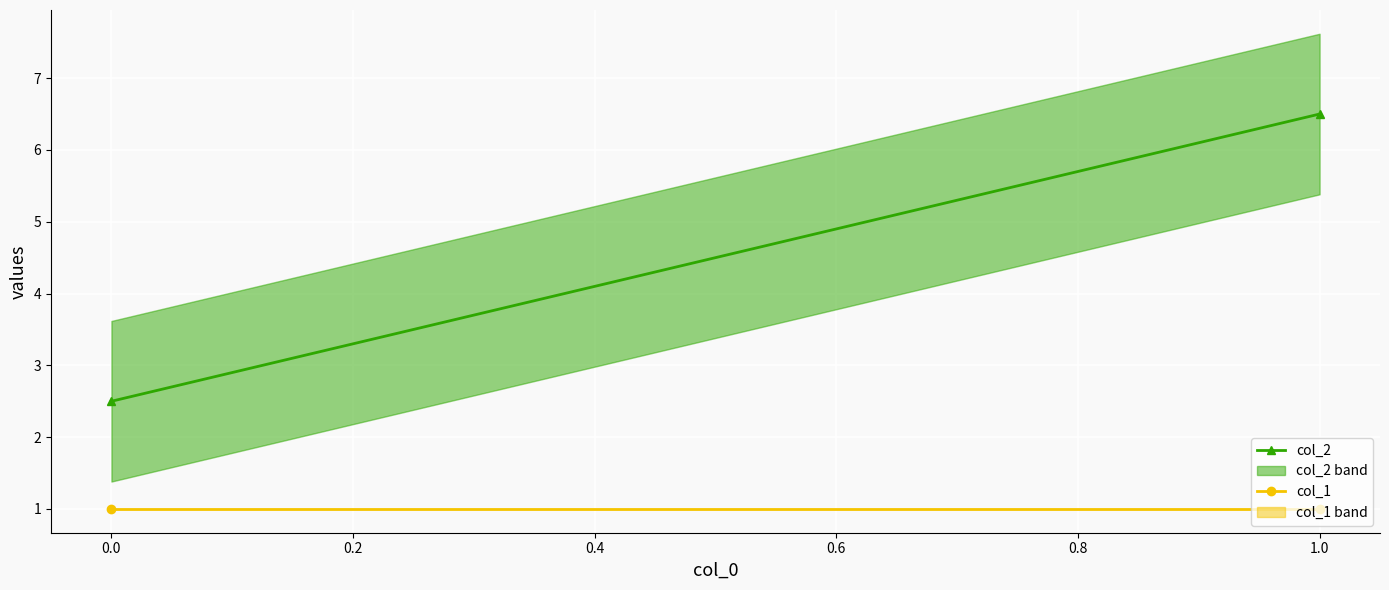

How many data points in col_2 are above 6?

1